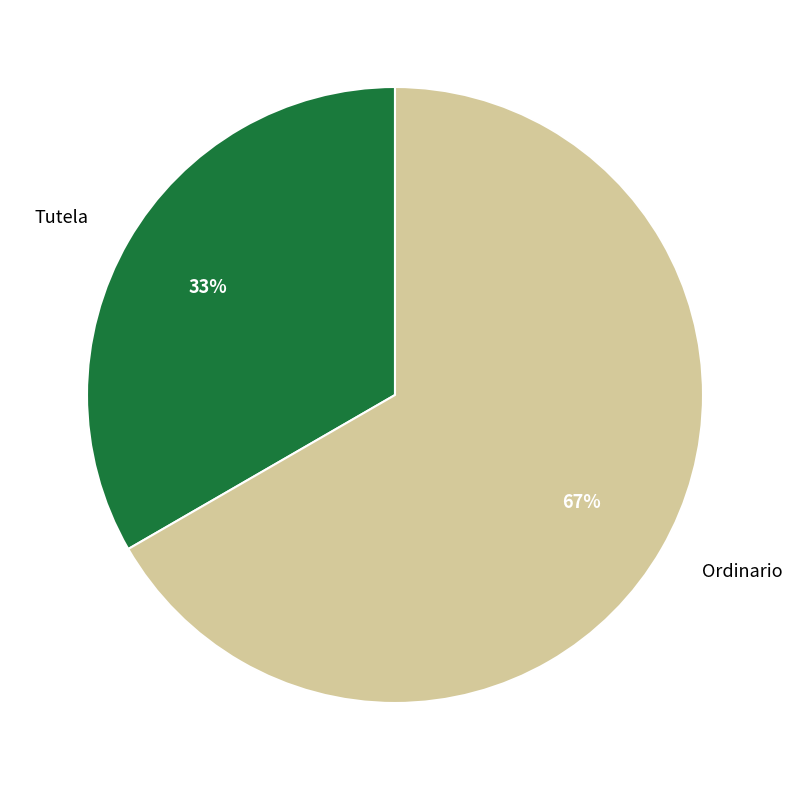

To the nearest percent, what is the average slice percentage?

50%